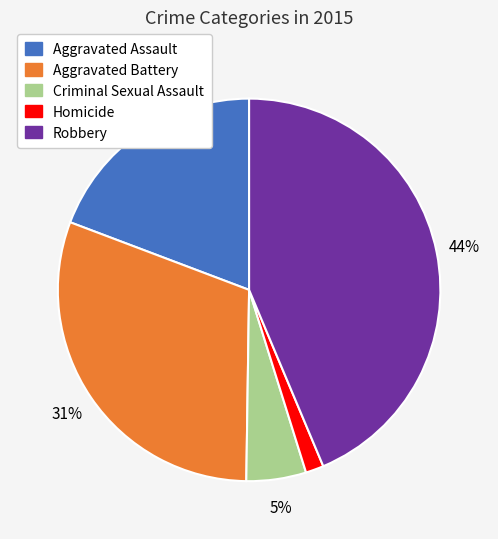

Rank the categories by value from highest to lowest.

Robbery, Aggravated Battery, Aggravated Assault, Criminal Sexual Assault, Homicide